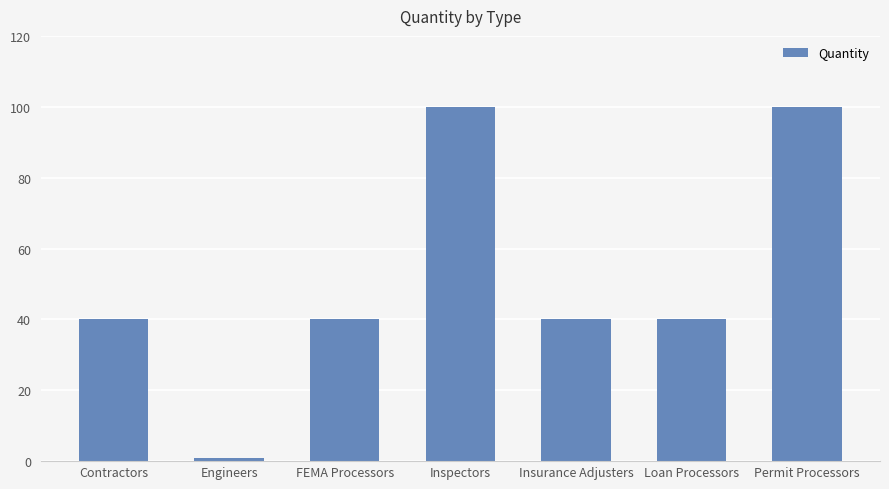

Read the value at FEMA Processors.

40